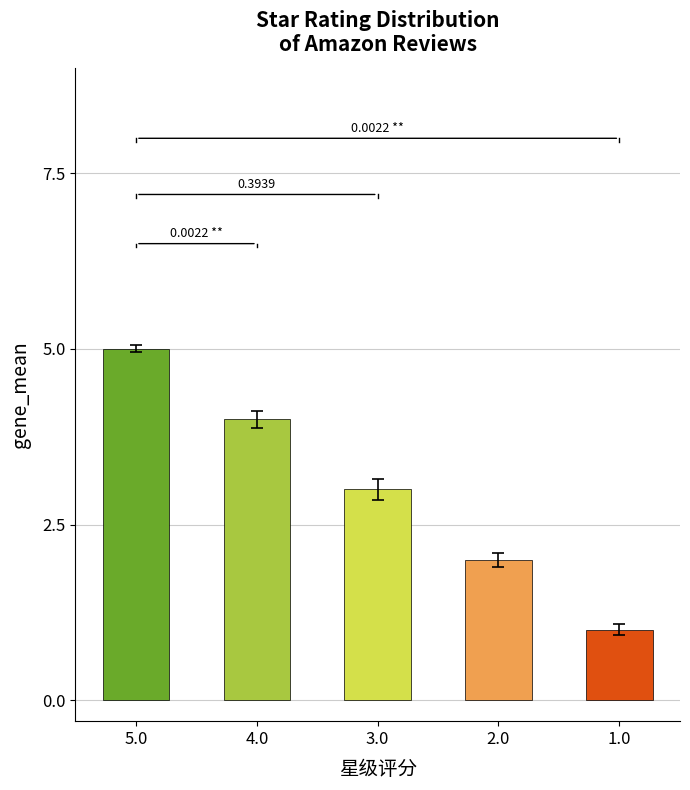

Reading left to right, list all the values displayed in this chart.

5	4	3	2	1